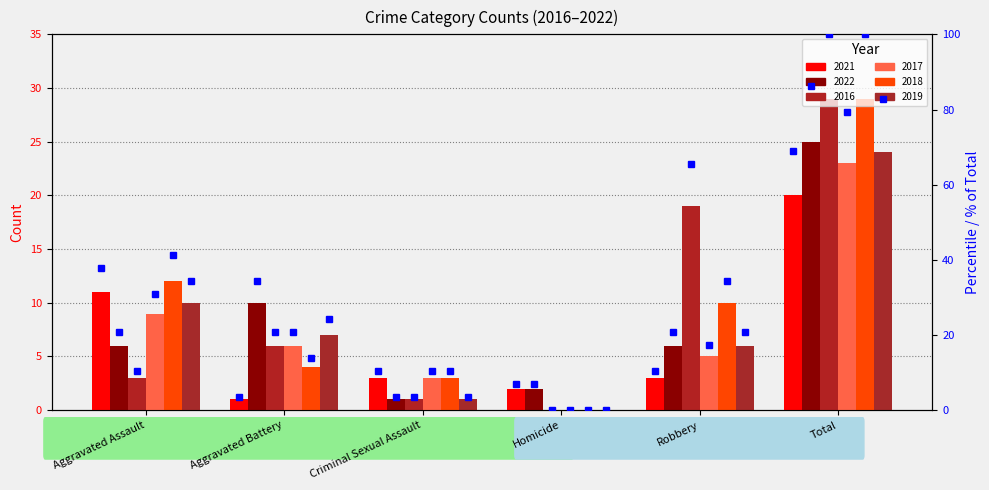

Which has a higher value, Aggravated Assault or Robbery?

Aggravated Assault